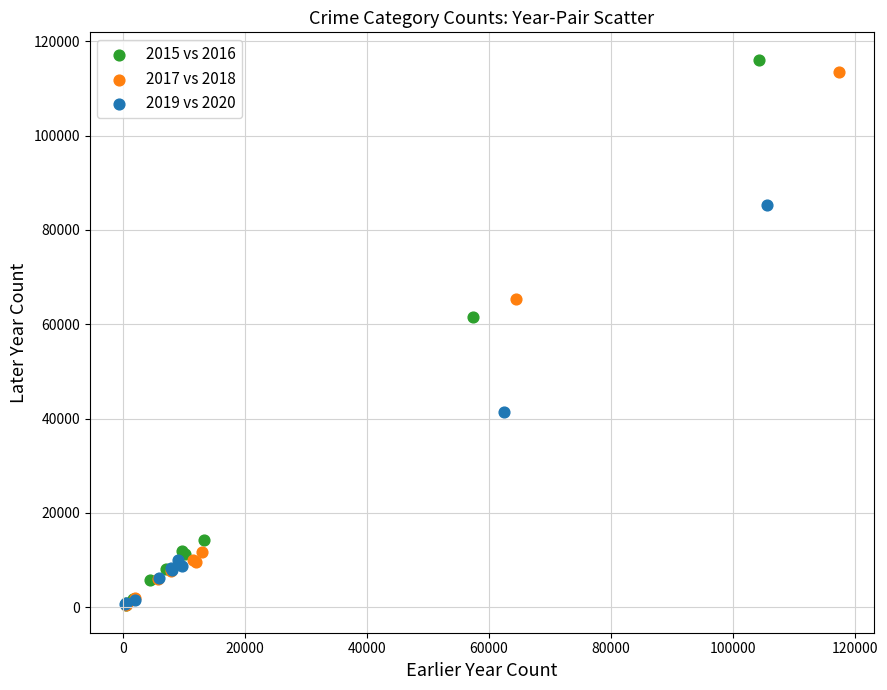

Which series has the largest Y range (max minus min)?

2015 vs 2016